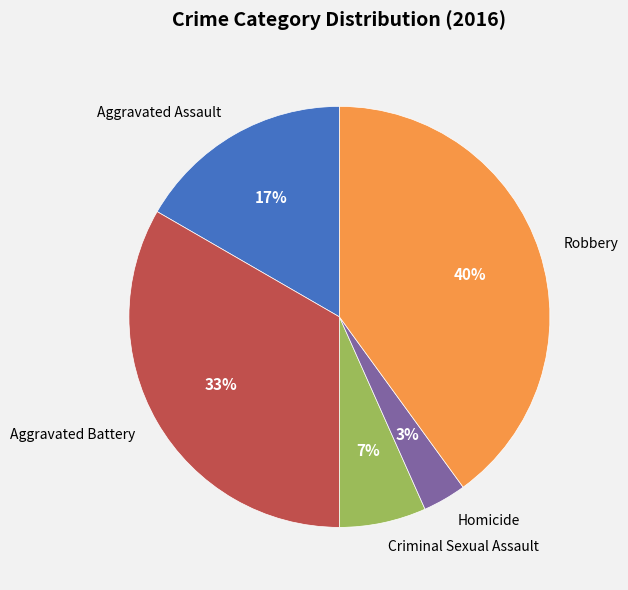

How many slices are in this pie chart?

5